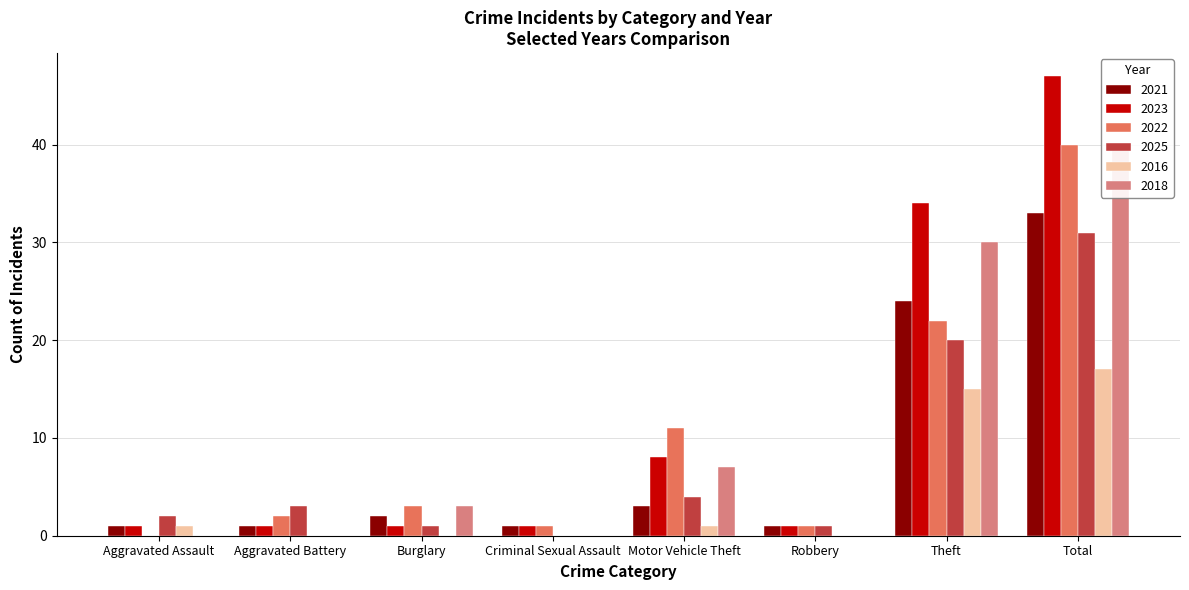

What is the label of the 4th bar from the left?

Criminal Sexual Assault